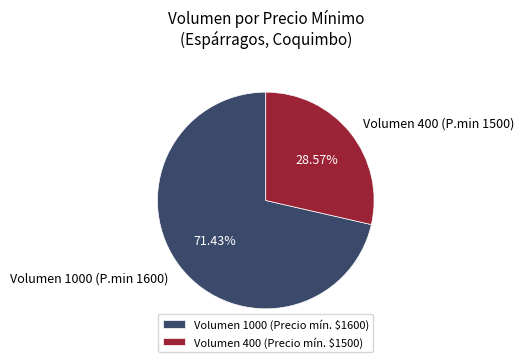

Combined, do Volumen 400 (P.min 1500) and Volumen 1000 (P.min 1600) account for over 50%?

Yes